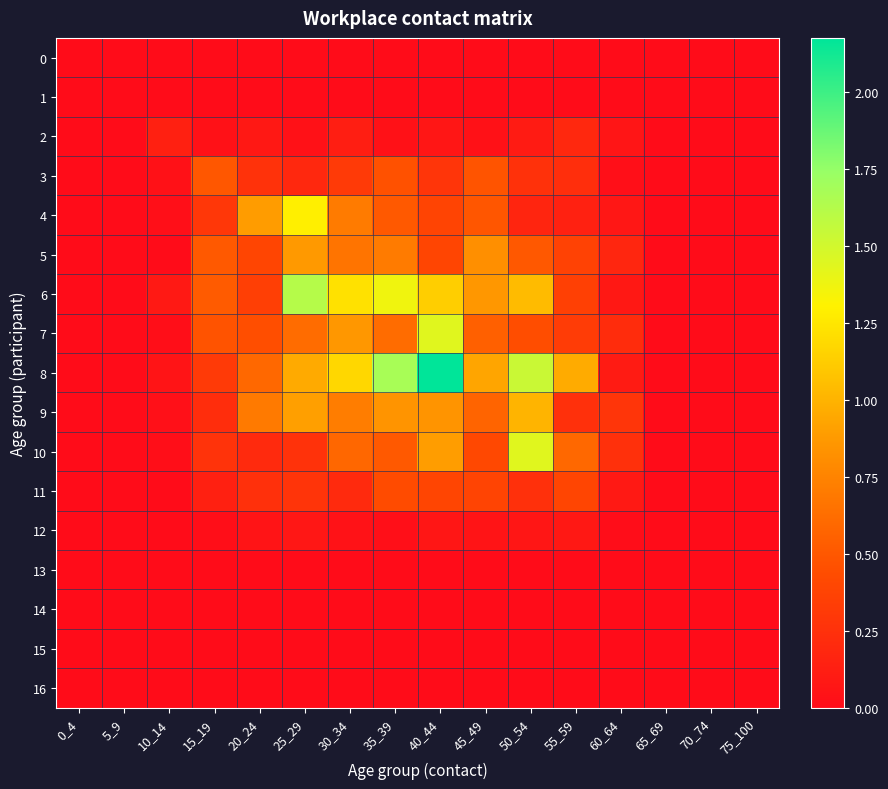

Which has a higher value, 60_64 or 50_54?

60_64